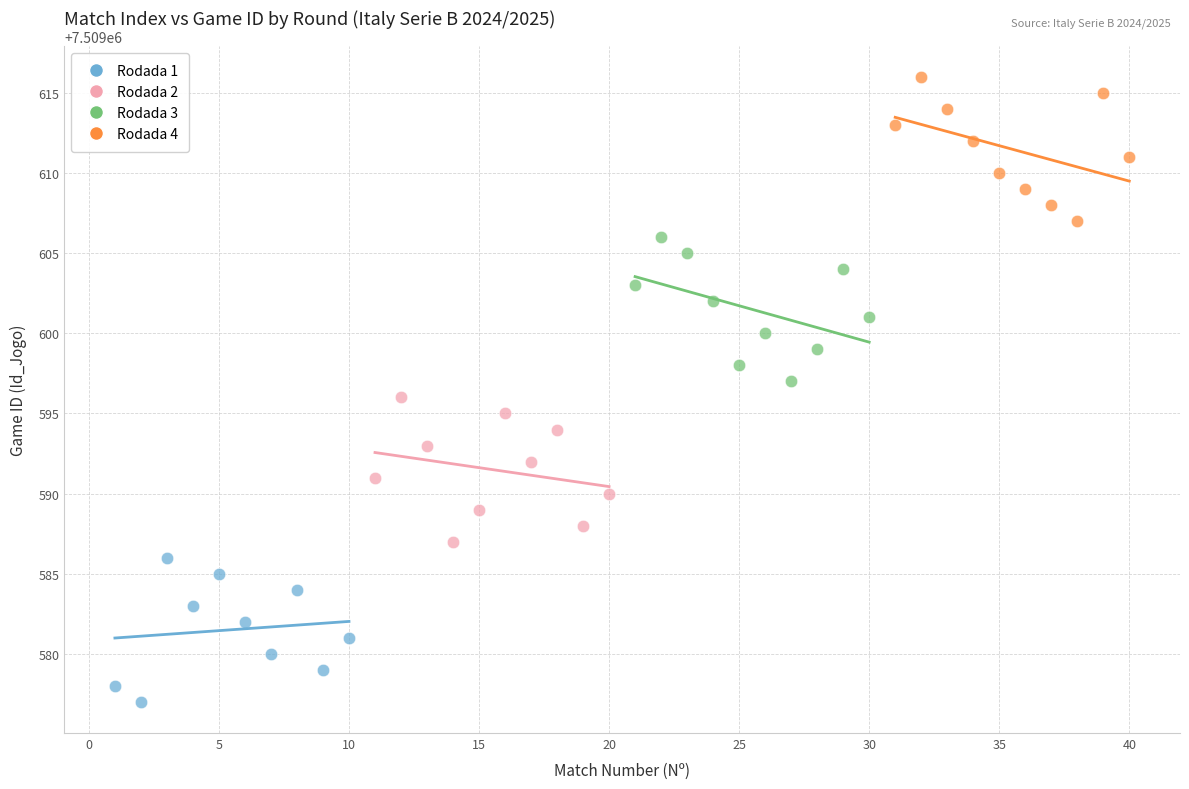

Which series reaches the minimum Y coordinate?

Rodada 1